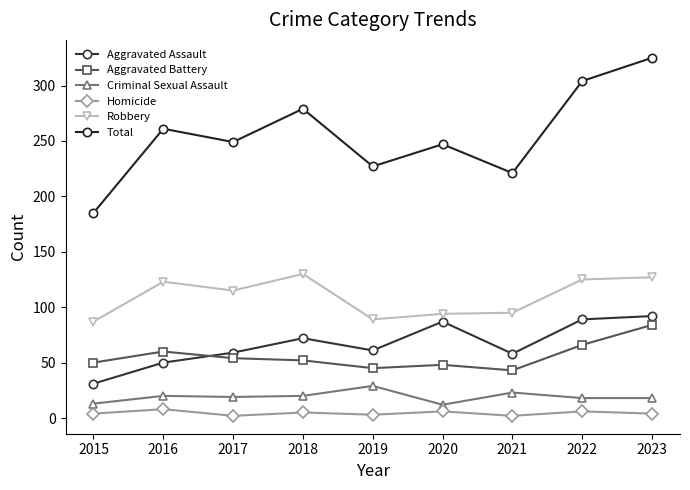

What is the smallest value displayed?

2